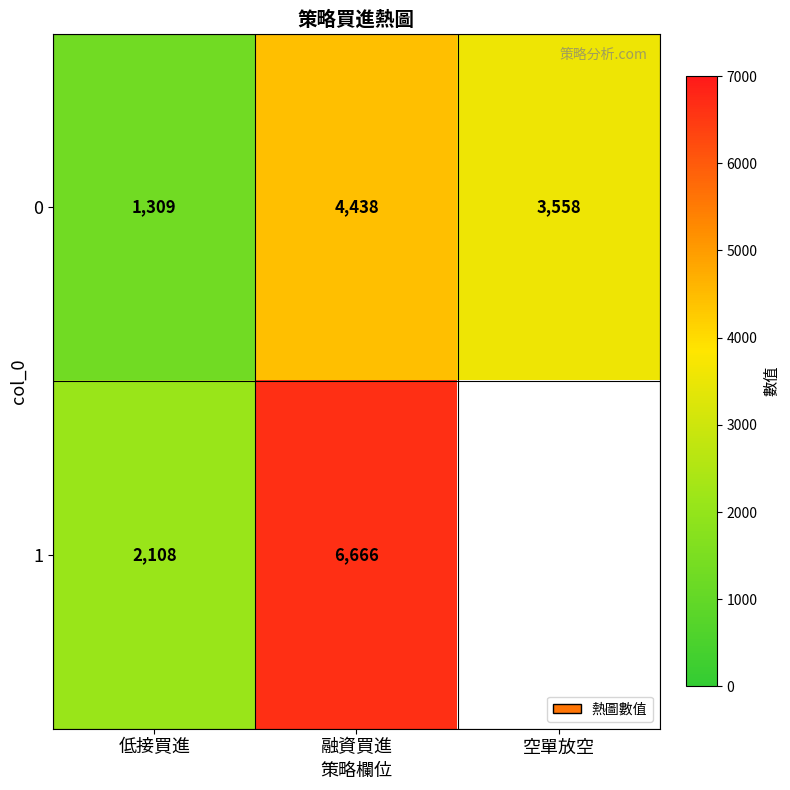

Read the 0 value at 空單放空, to the nearest 50.

3550